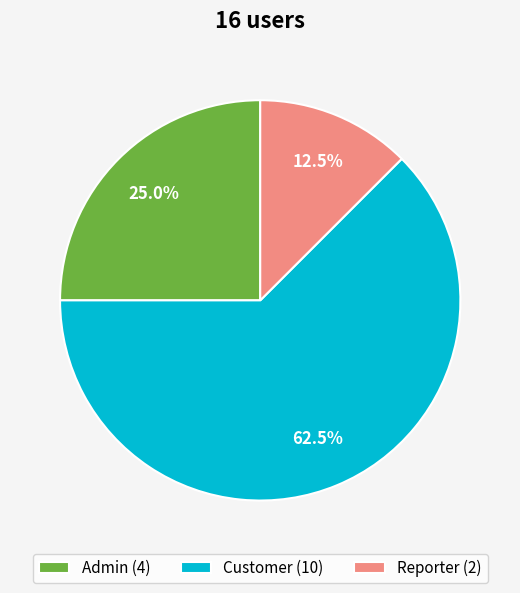

Is it true that Reporter is 27% of the pie?

False